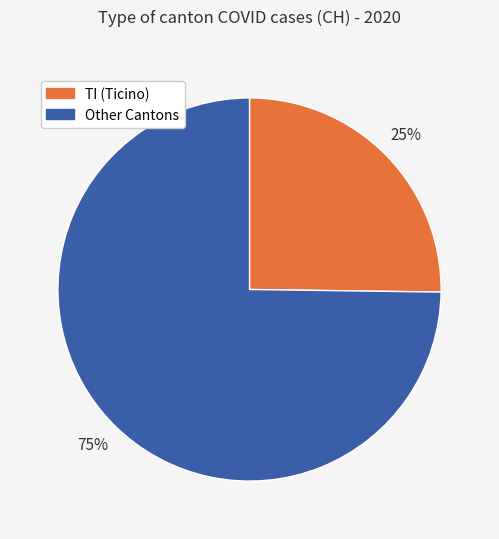

To the nearest percent, what is the difference between the largest and smallest slice percentages?

50%